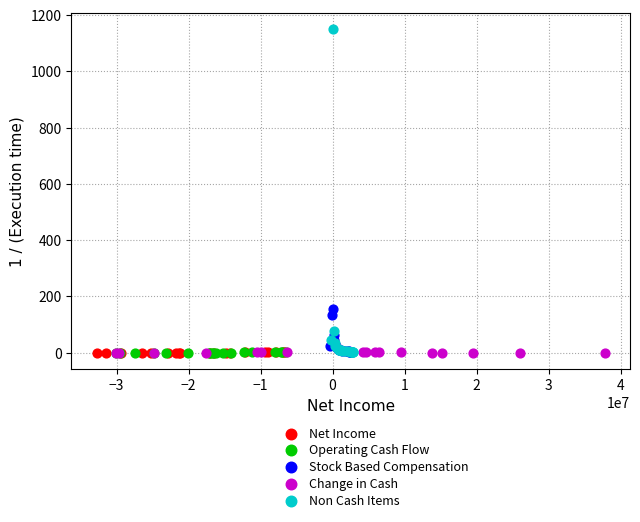

Which series contains the highest Y value?

Non Cash Items